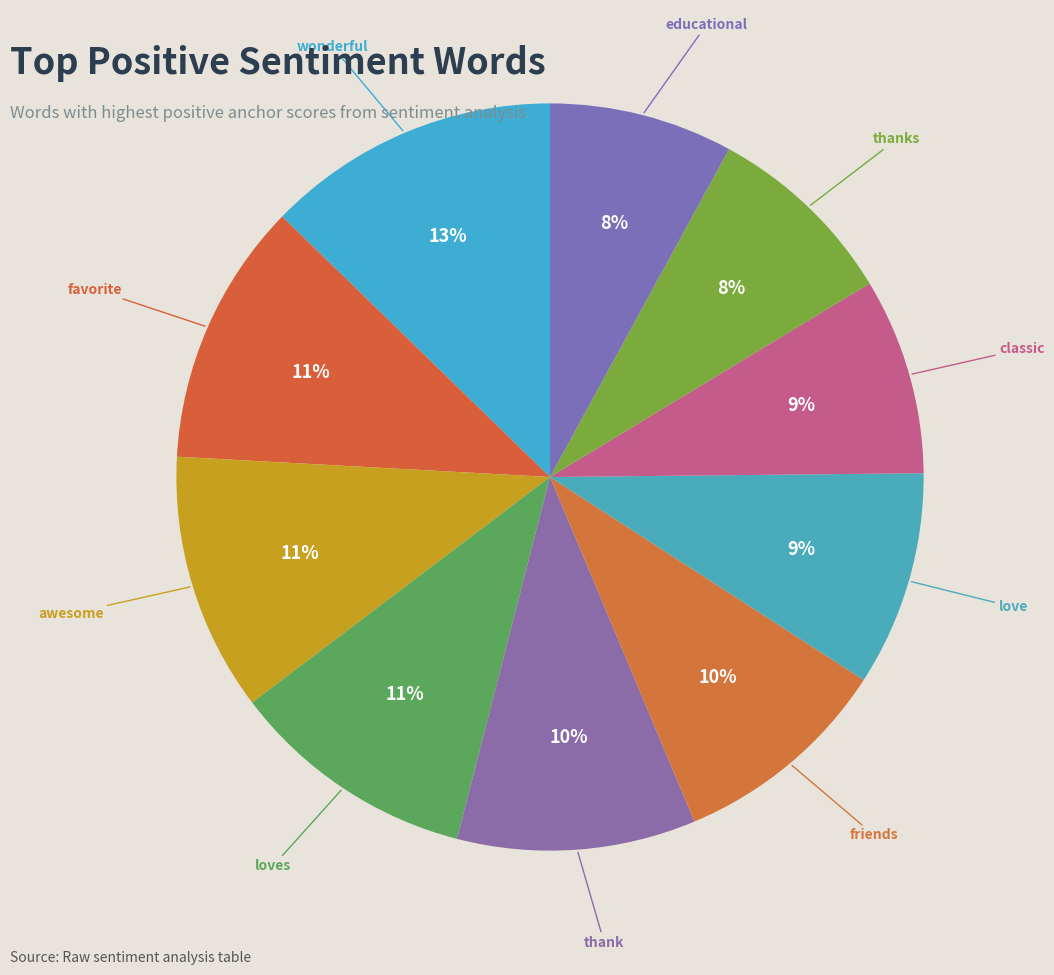

Combined, do awesome and thanks account for over 50%?

No